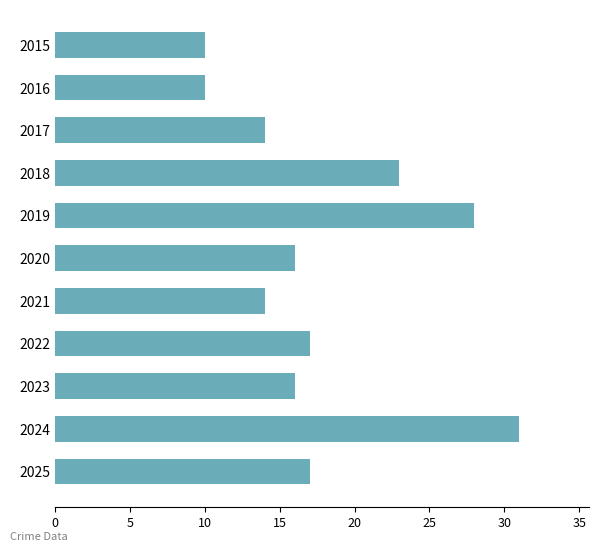

What is the greatest value displayed?

31